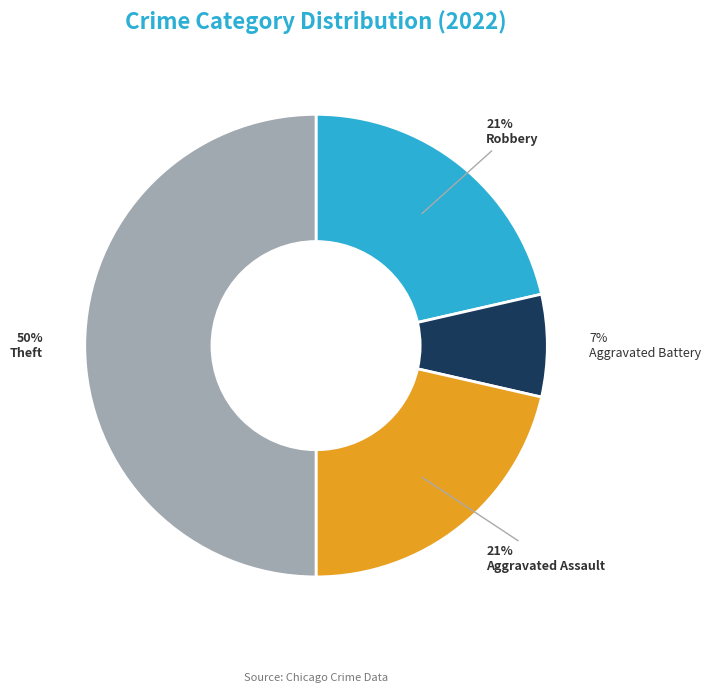

To the nearest percent, what is the difference between the largest and smallest slice percentages?

43%